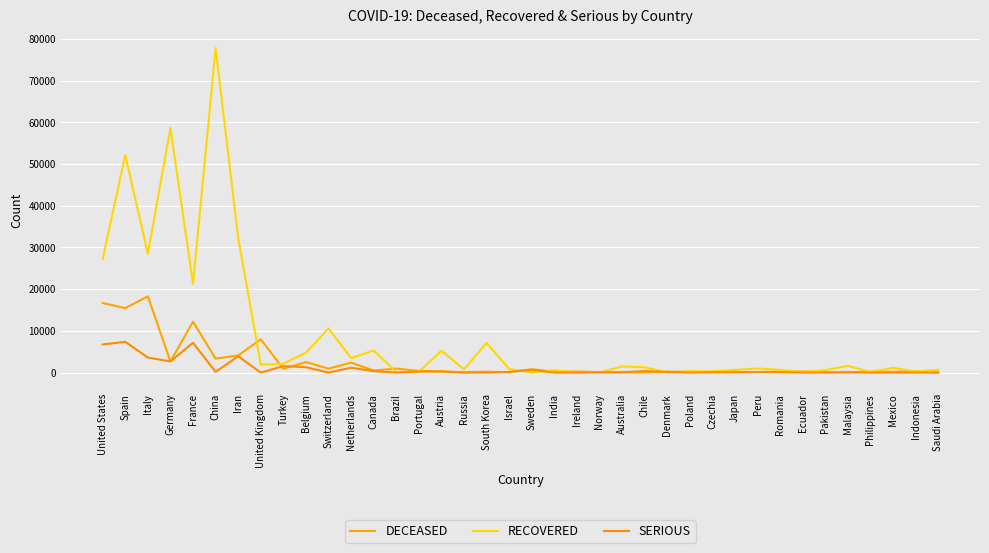

What is the highest value of the RECOVERED series?

77780